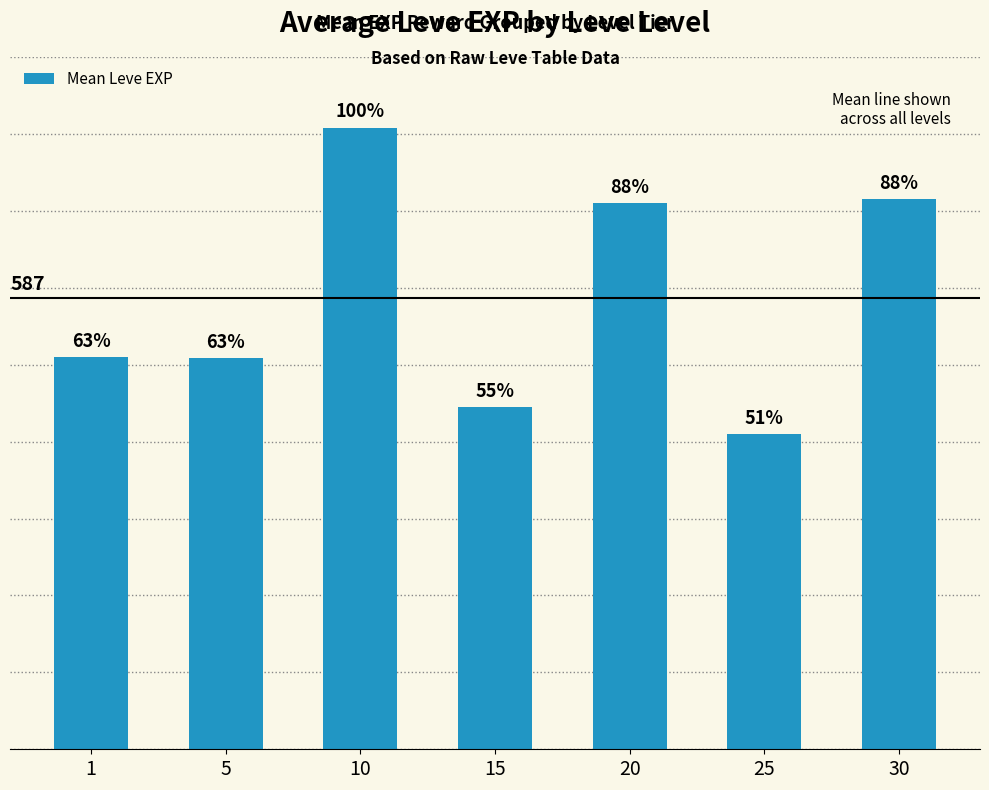

What is the approximate value at 25?

410.0